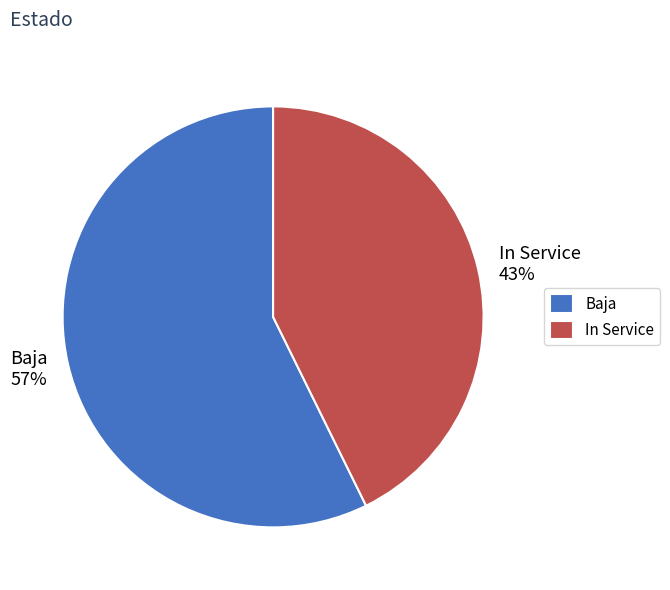

Which has a higher value, In Service or Baja?

Baja